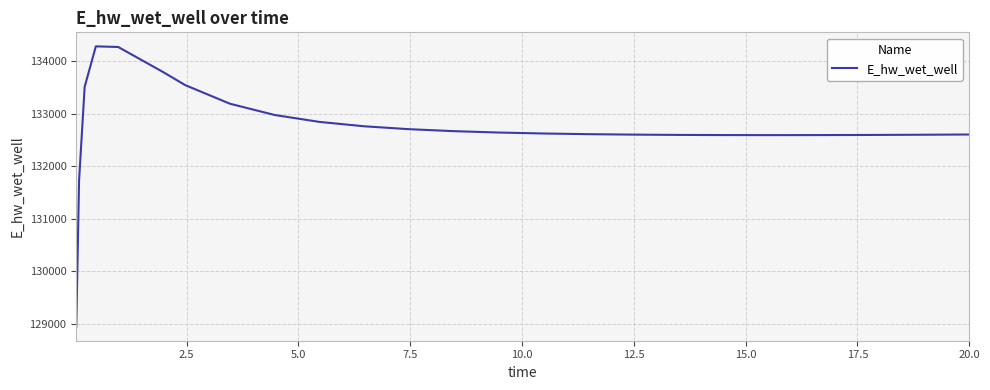

What is the difference between the maximum and minimum values?

5338.3